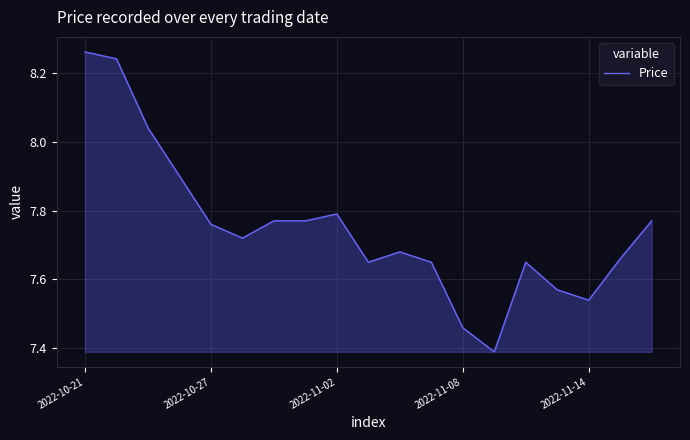

What is the difference between the maximum and minimum values?

0.9